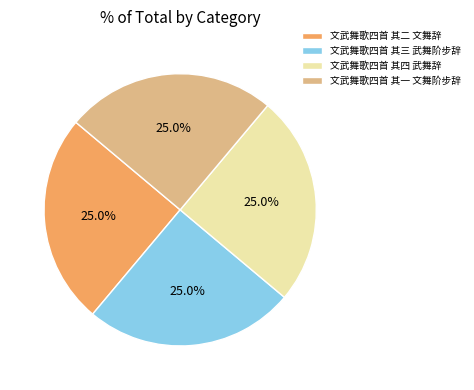

What percentage is the 文武舞歌四首 其三 武舞阶步辞 slice, to the nearest percent?

25%